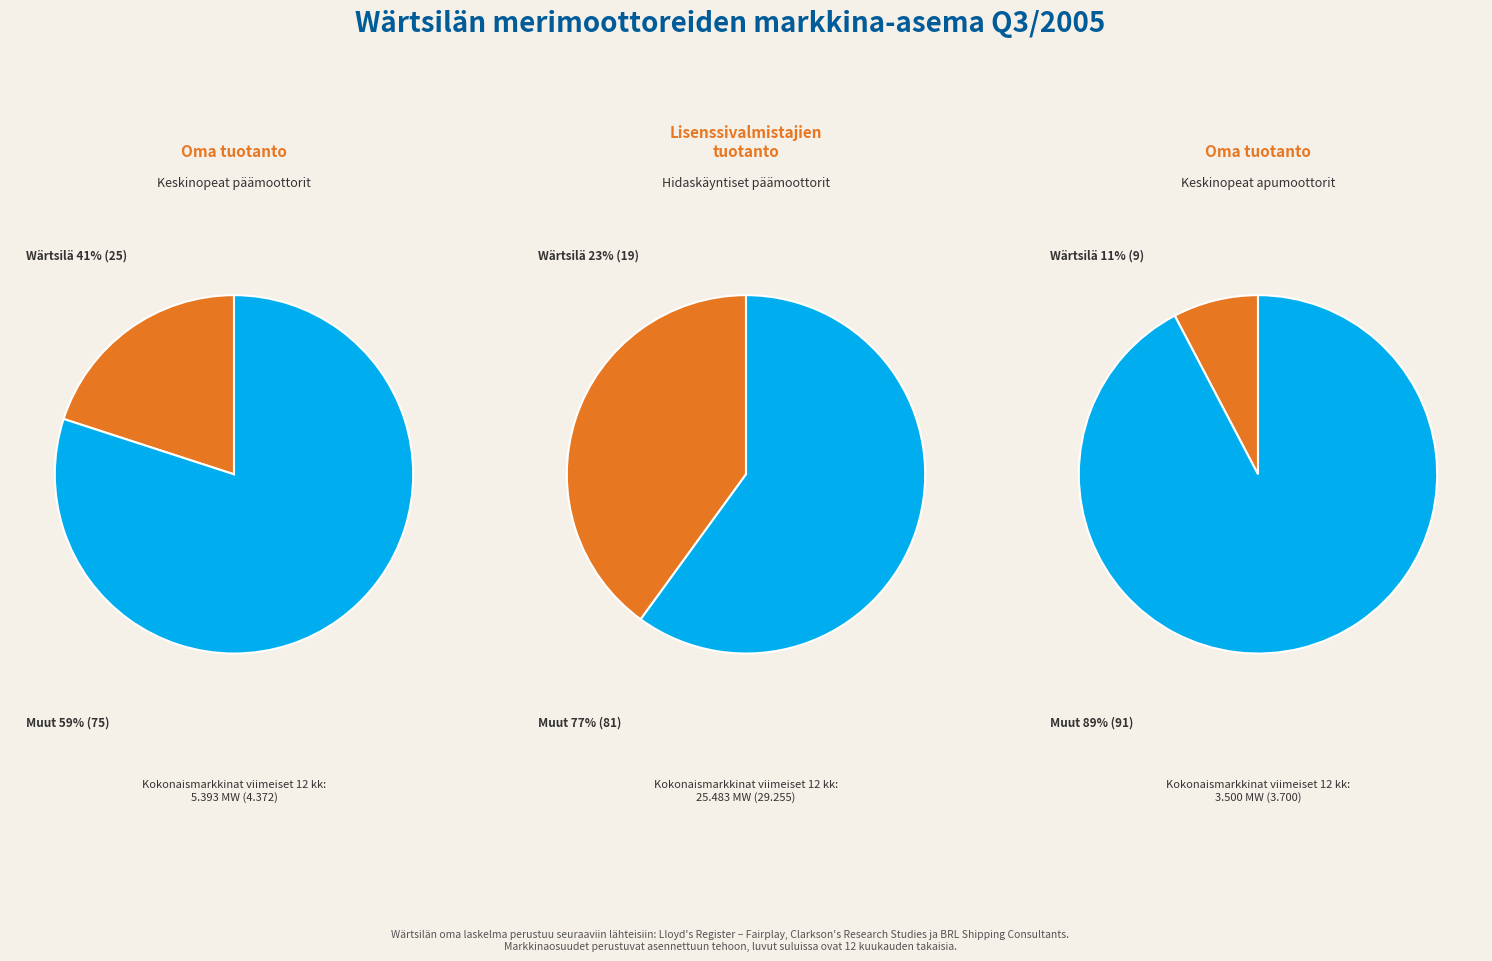

What percentage is the 1 slice, to the nearest percent?

60%